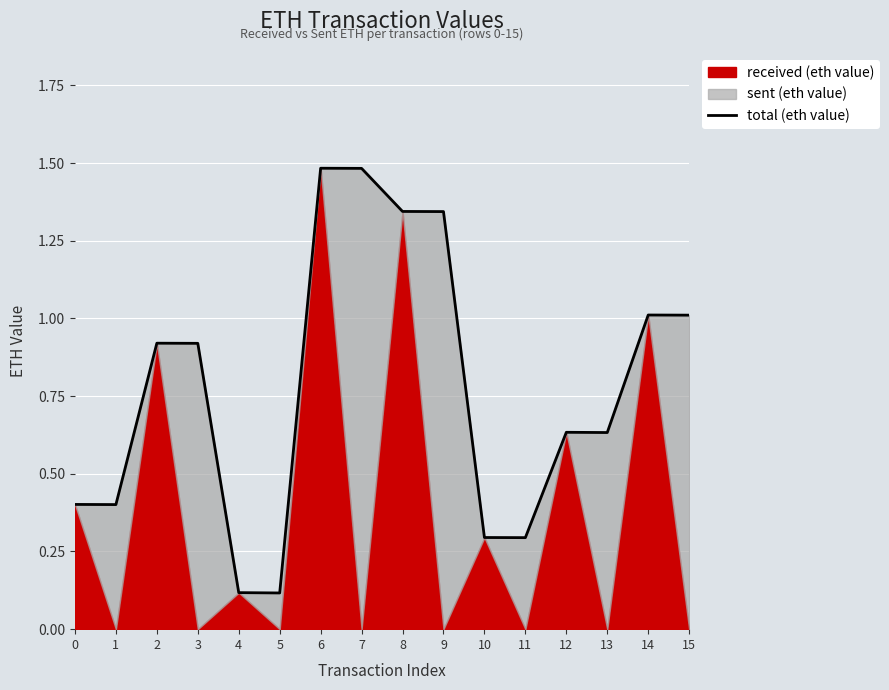

What is the difference between the second highest and second lowest values?

1.4